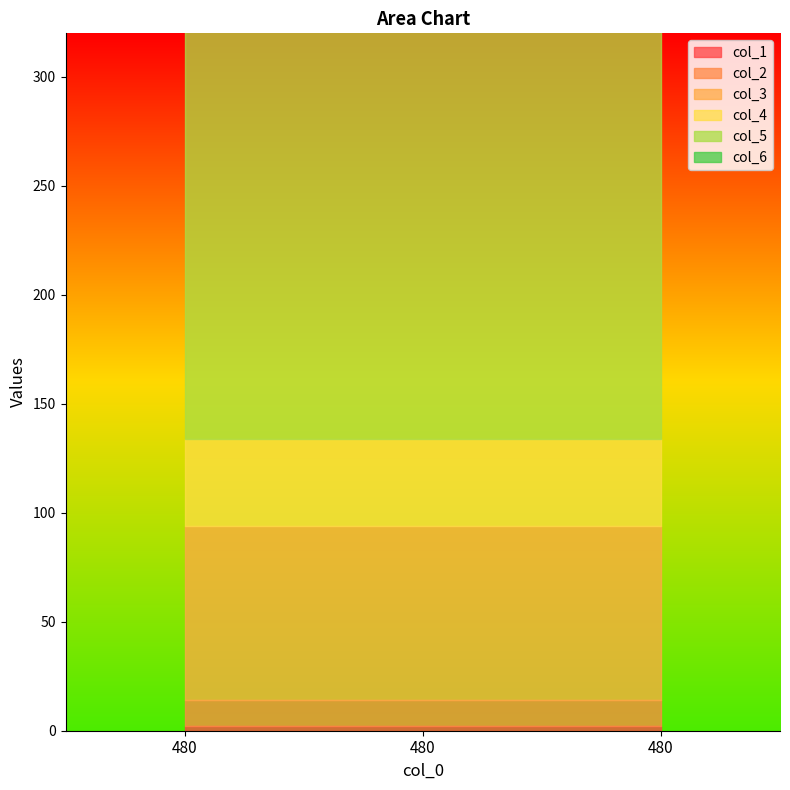

Read the col_4 value at 480.

40